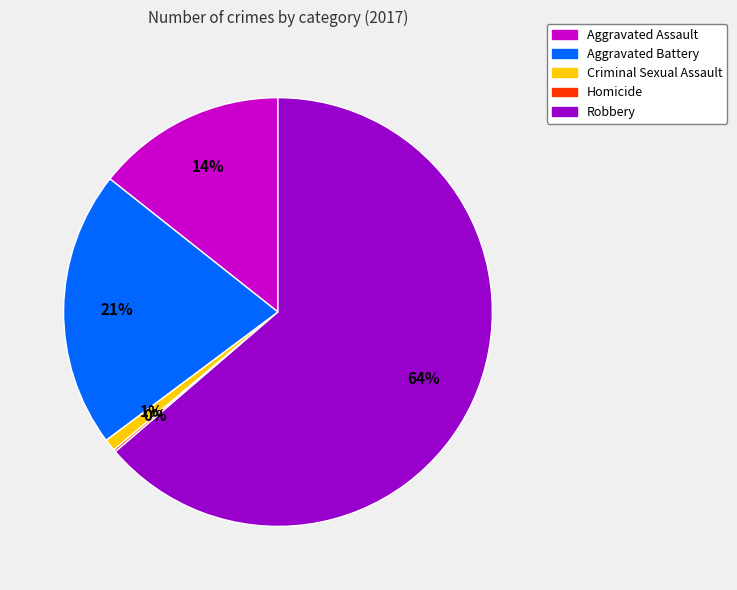

What percentage is the Aggravated Assault slice, to the nearest percent?

14%